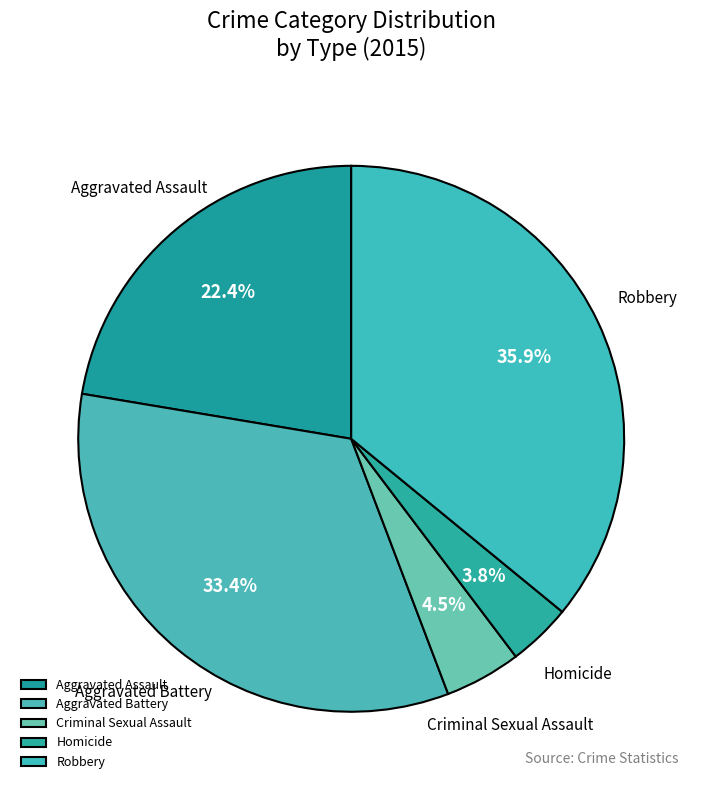

To the nearest percent, what is the combined percentage of Robbery and Aggravated Assault?

58%